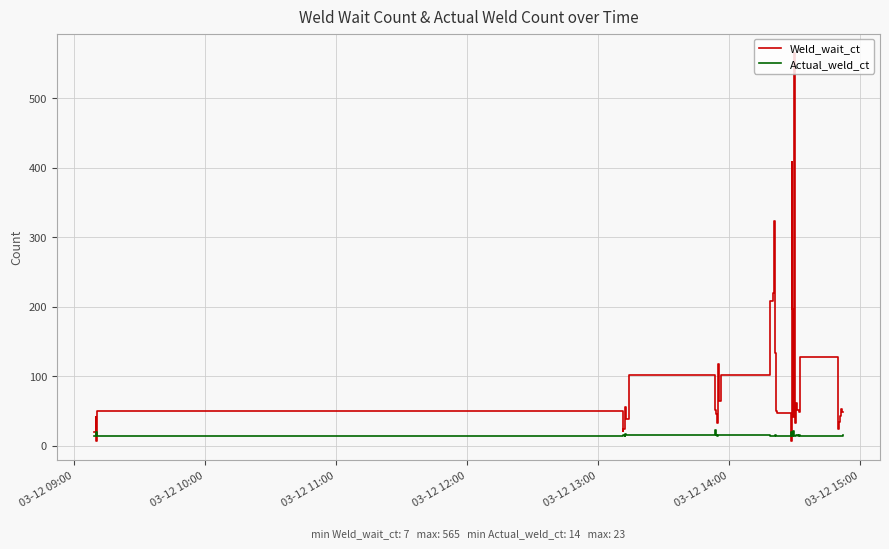

Which series has the largest total across all categories?

Weld_wait_ct